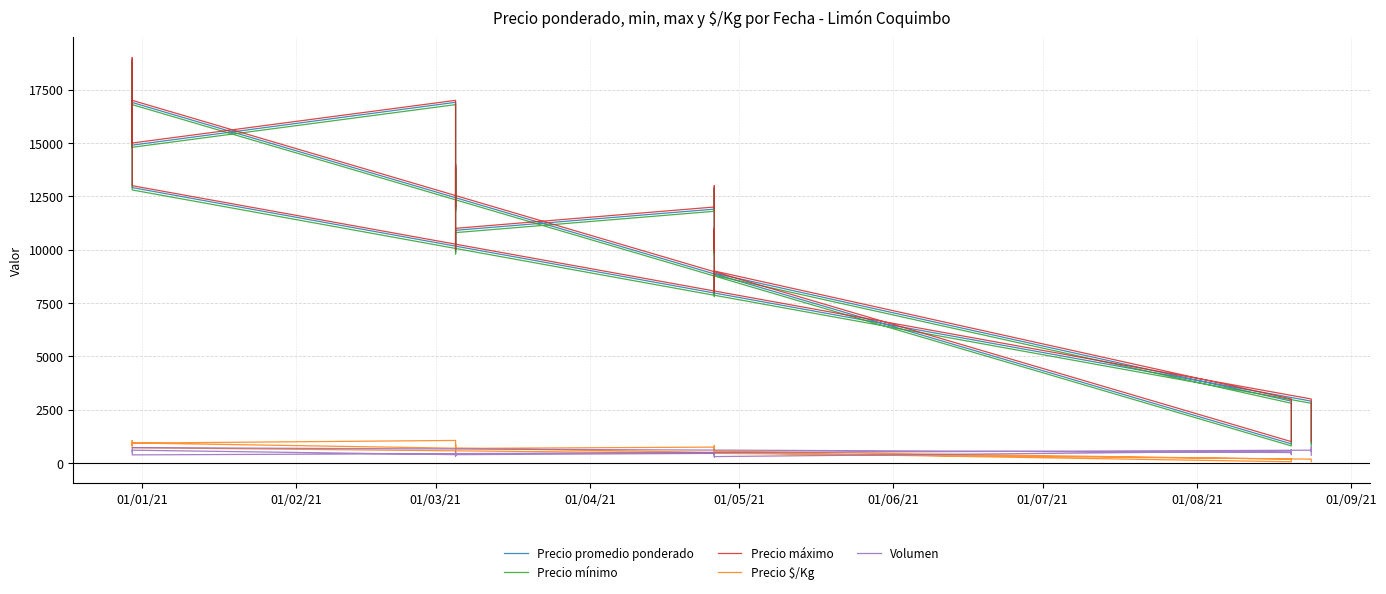

What is the difference between the maximum and minimum values in the Precio promedio ponderado series?

18004